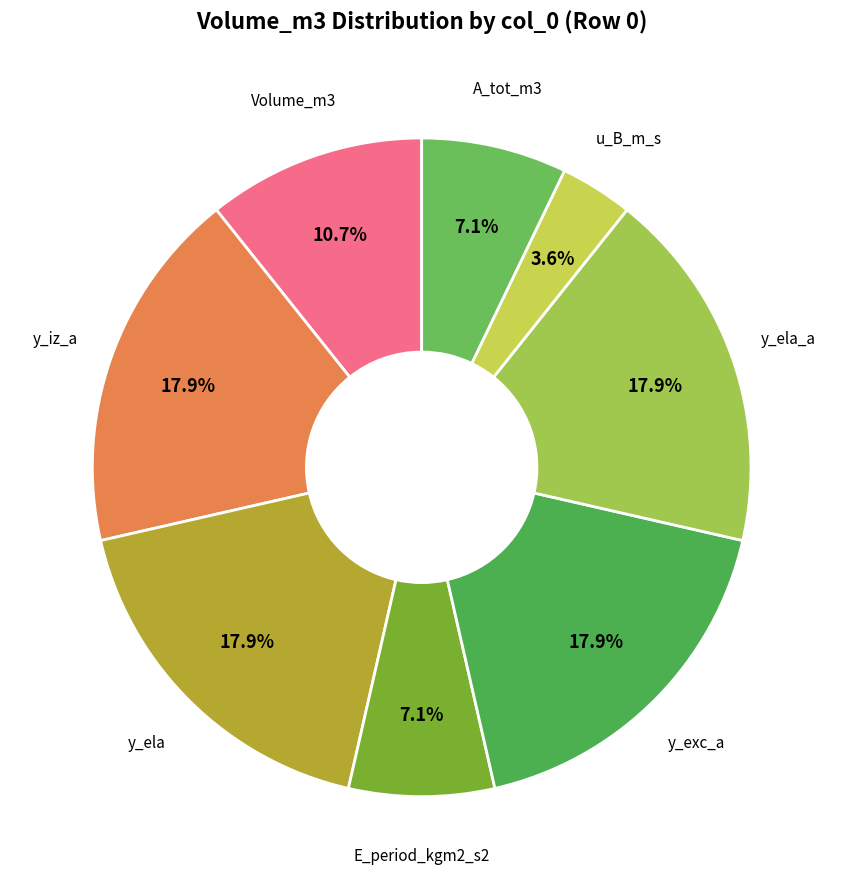

To the nearest percent, what is the difference between the largest and smallest slice percentages?

14%